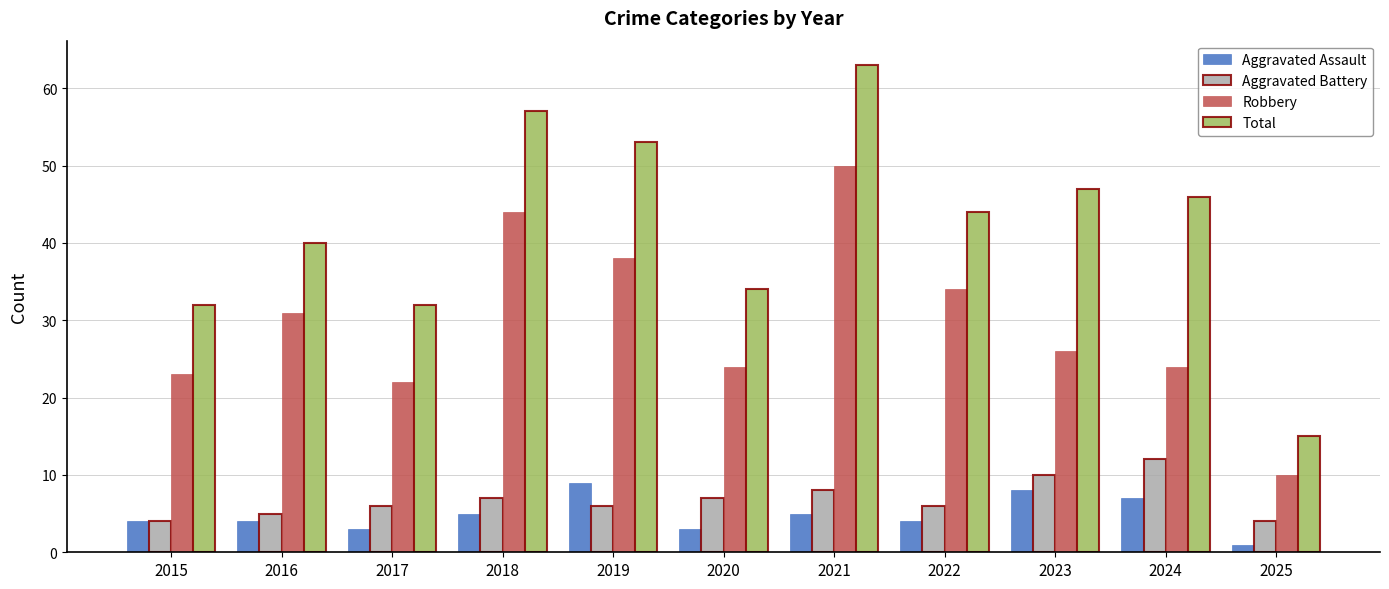

List the series in order of their peak value, lowest first.

Aggravated Assault, Aggravated Battery, Robbery, Total